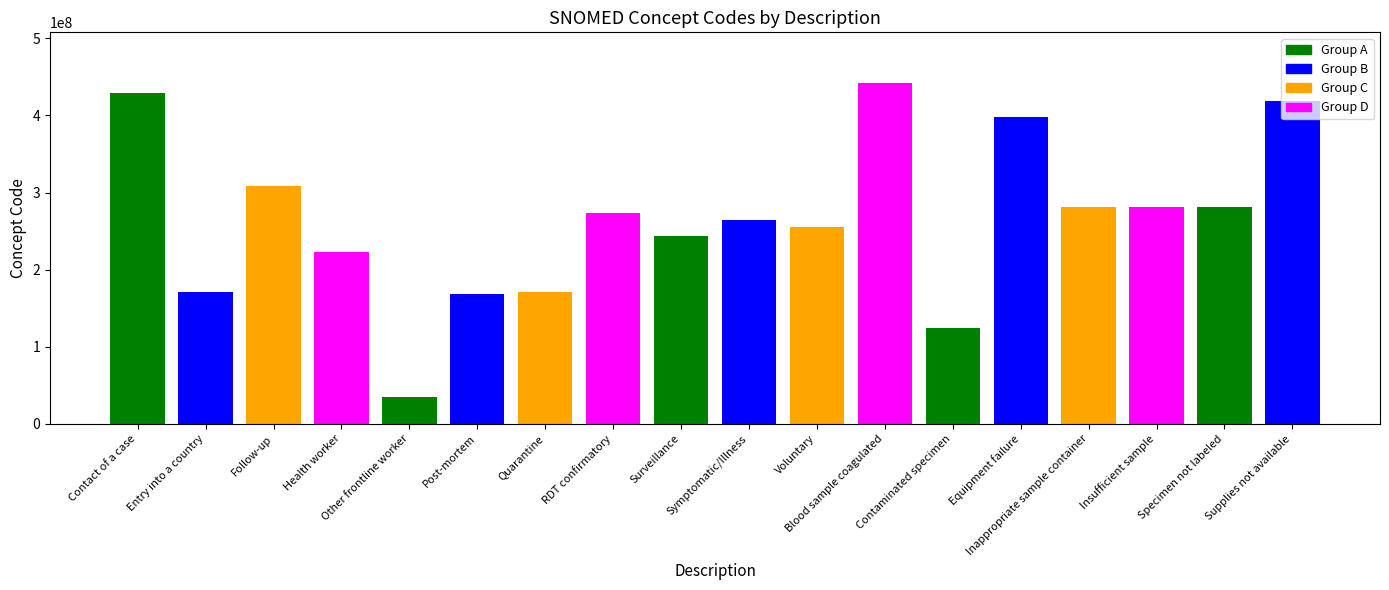

What is the ratio of the value at Voluntary to the value at Blood sample coagulated?

0.6